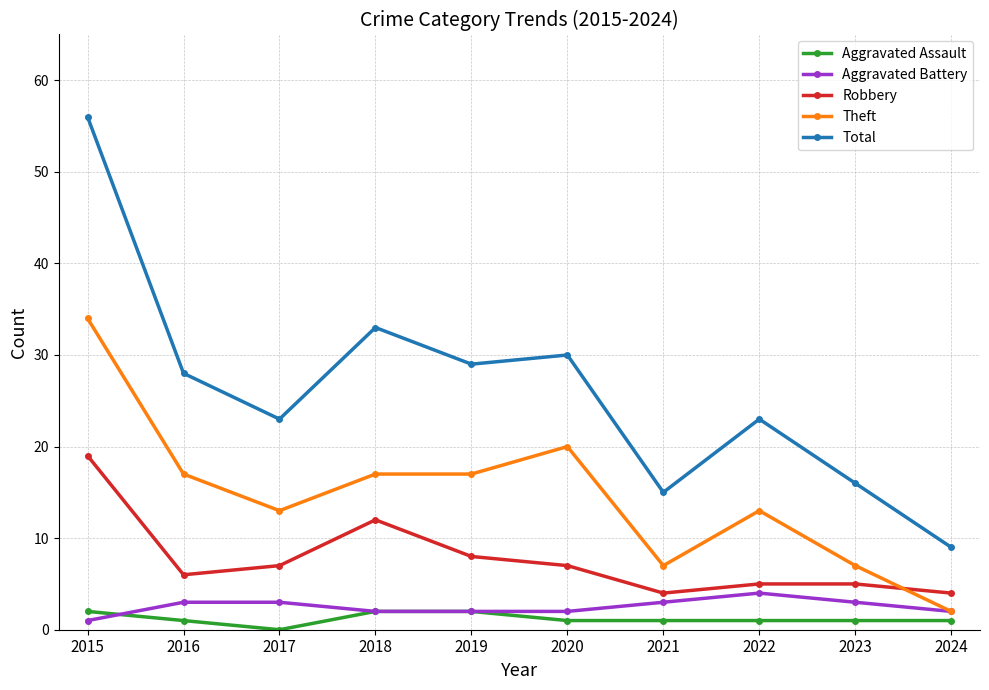

What is the greatest value displayed?

56